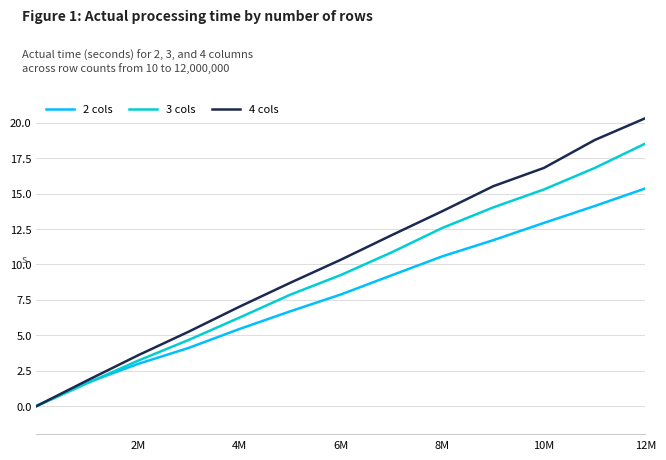

Rank the series by their maximum value, from highest to lowest.

4 cols, 3 cols, 2 cols